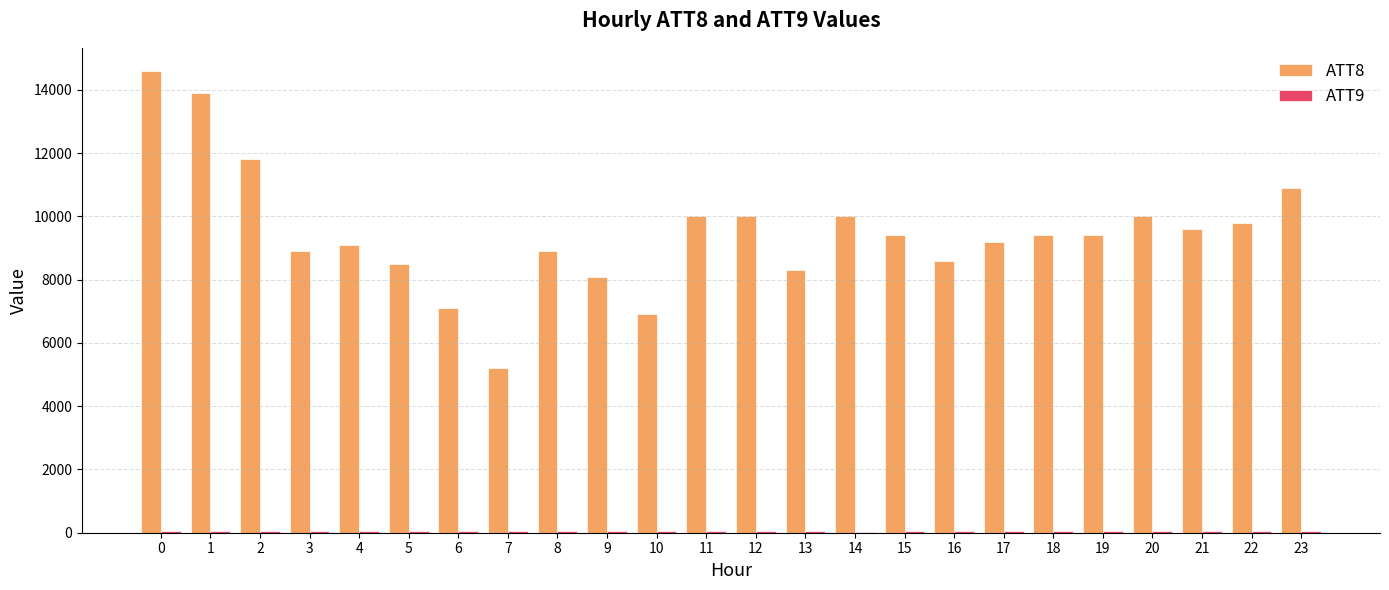

Which series changed the most between 1 and 22?

ATT8